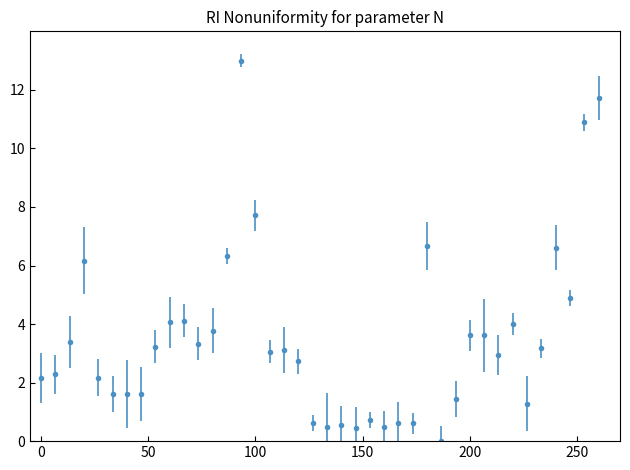

True or false: the data has more than 1 interior local peaks.

True